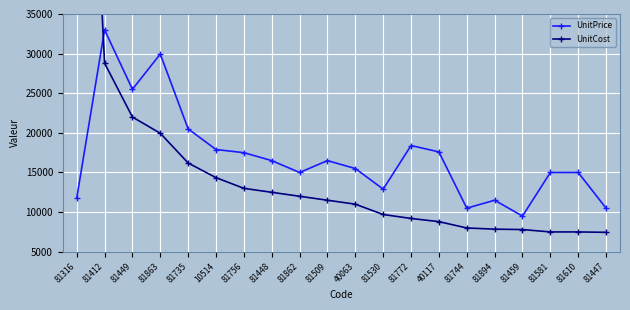

What are all the series names shown in the legend?

UnitPrice, UnitCost